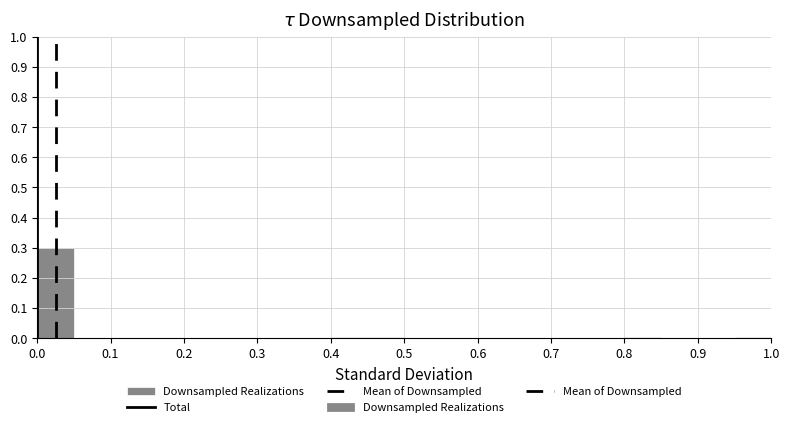

Reading left to right, transcribe this chart: for each bar, give the range it covers on the x-axis and its height. The values are not printed on the chart, so give them approximately, as read against the axis.

0.00 to 0.05: 0.3
0.05 to 0.10: 0
0.10 to 0.15: 0
0.15 to 0.20: 0
0.20 to 0.25: 0
0.25 to 0.30: 0
0.30 to 0.35: 0
0.35 to 0.40: 0
0.40 to 0.45: under 0.01
0.45 to 0.50: under 0.01
0.50 to 0.55: 0
0.55 to 0.60: 0
0.60 to 0.65: 0
0.65 to 0.70: 0
0.70 to 0.75: 0
0.75 to 0.80: 0
0.80 to 0.85: under 0.01
0.85 to 0.90: 0
0.90 to 0.95: 0
0.95 to 1.00: under 0.01